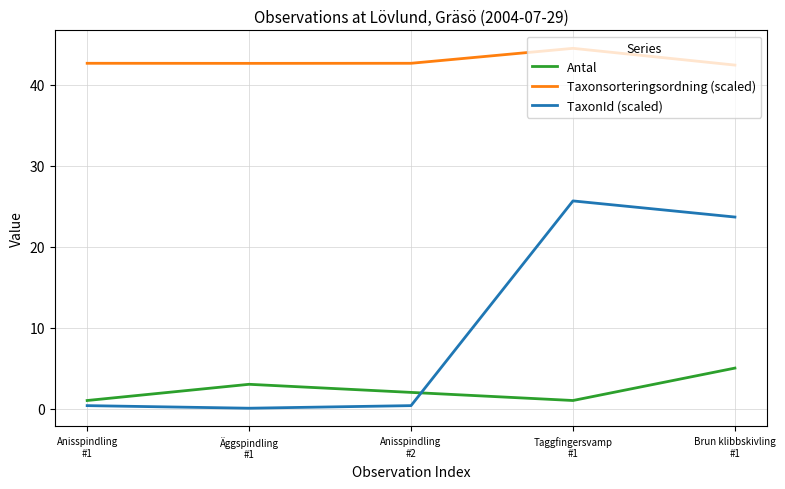

Which series has the widest spread of values?

TaxonId (scaled)